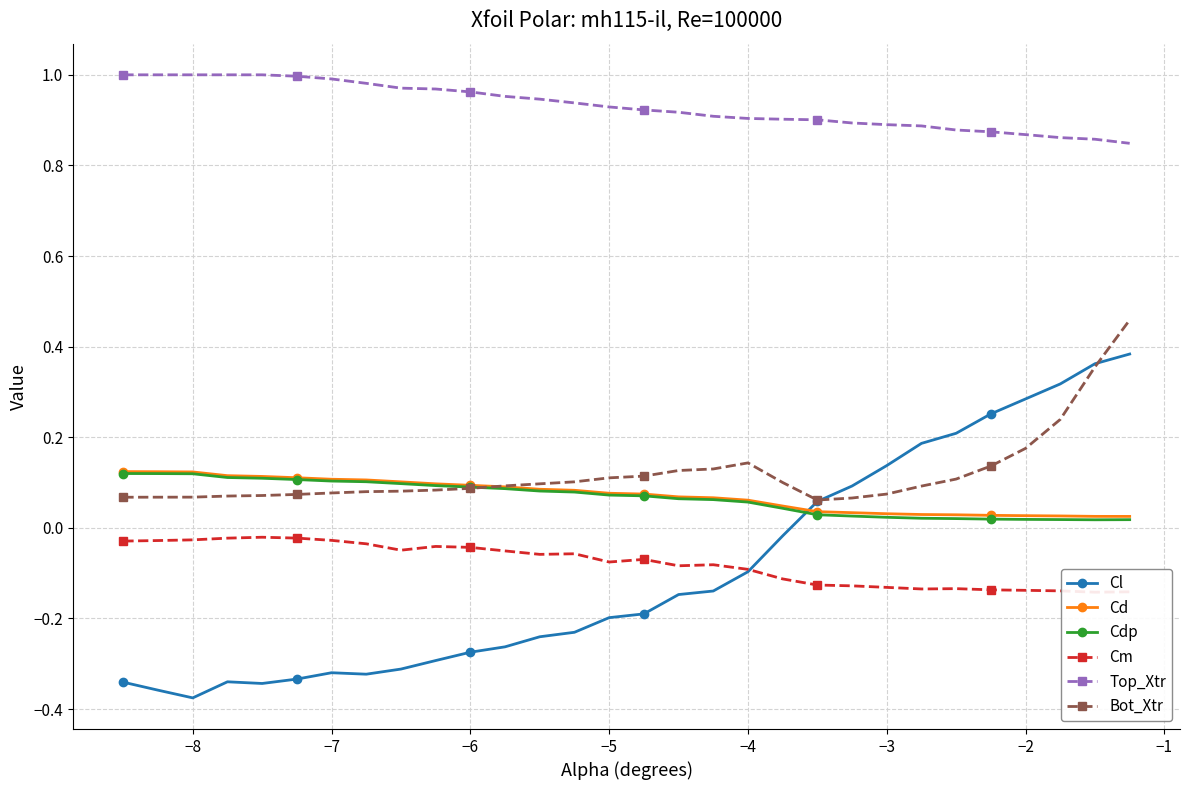

True or false: Cl has a value of -0.3 at −5.

False